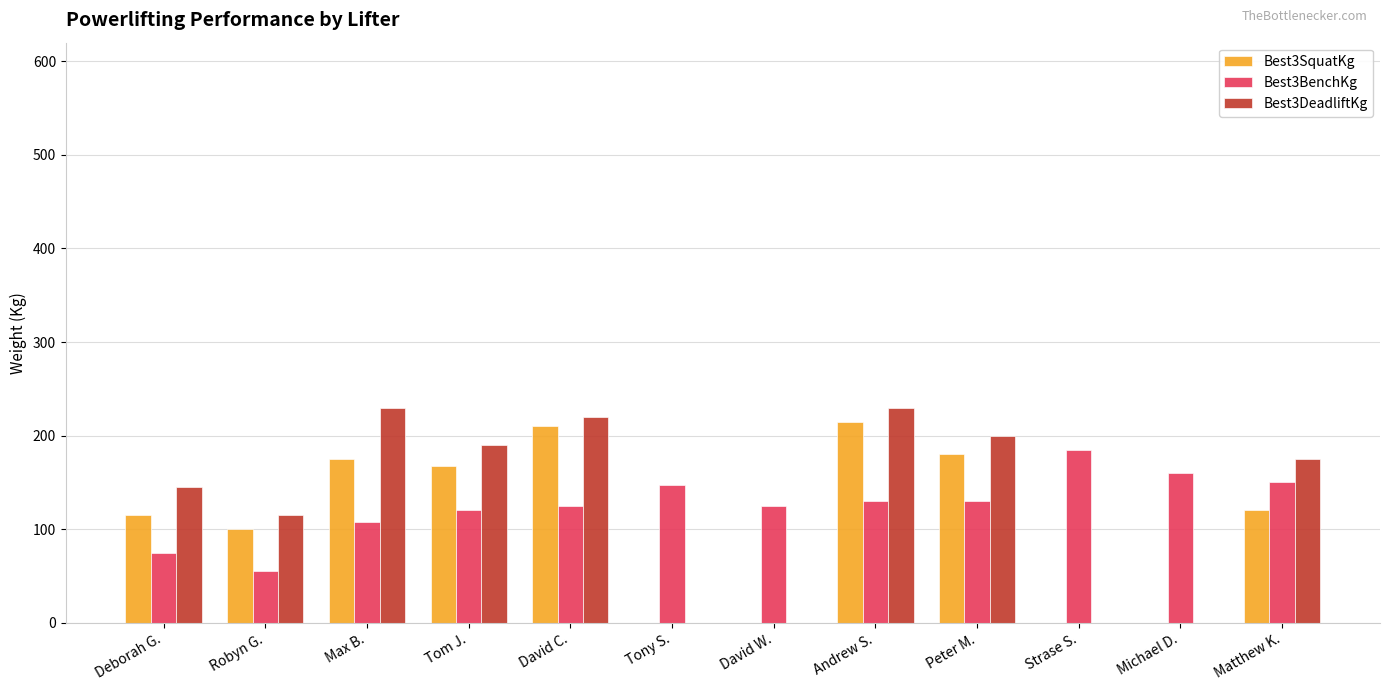

Where does the Best3BenchKg series first go above 130?

Tony S.